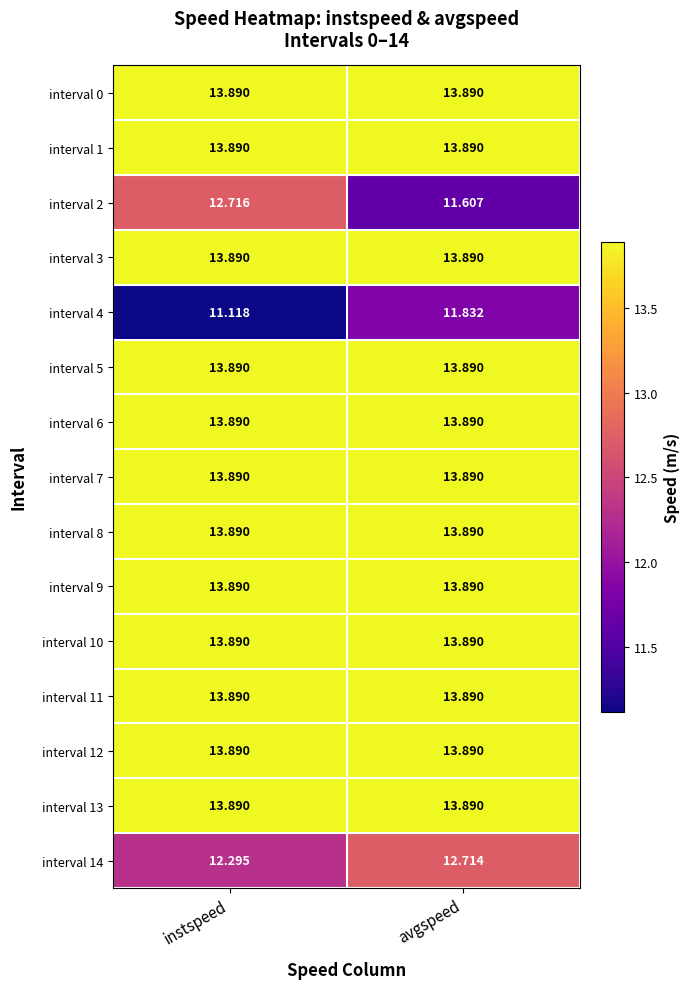

At which label does interval 4 reach its minimum?

instspeed